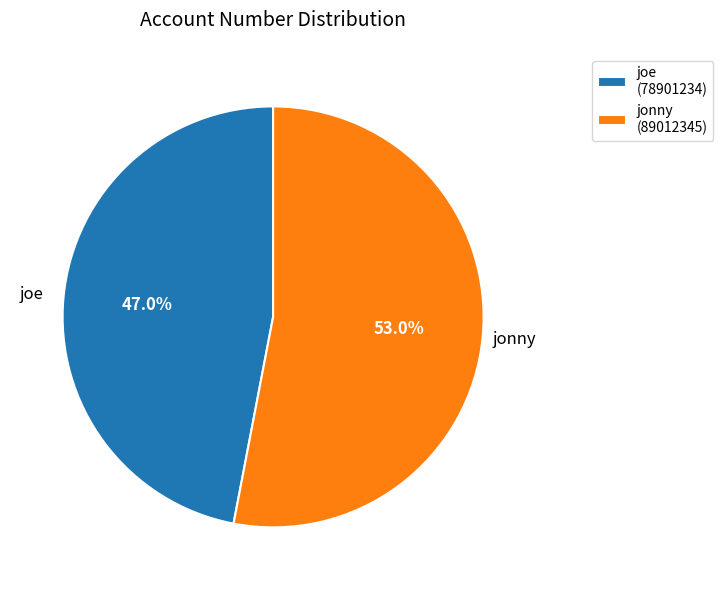

To the nearest percent, what percentage of the pie is jonny?

53%